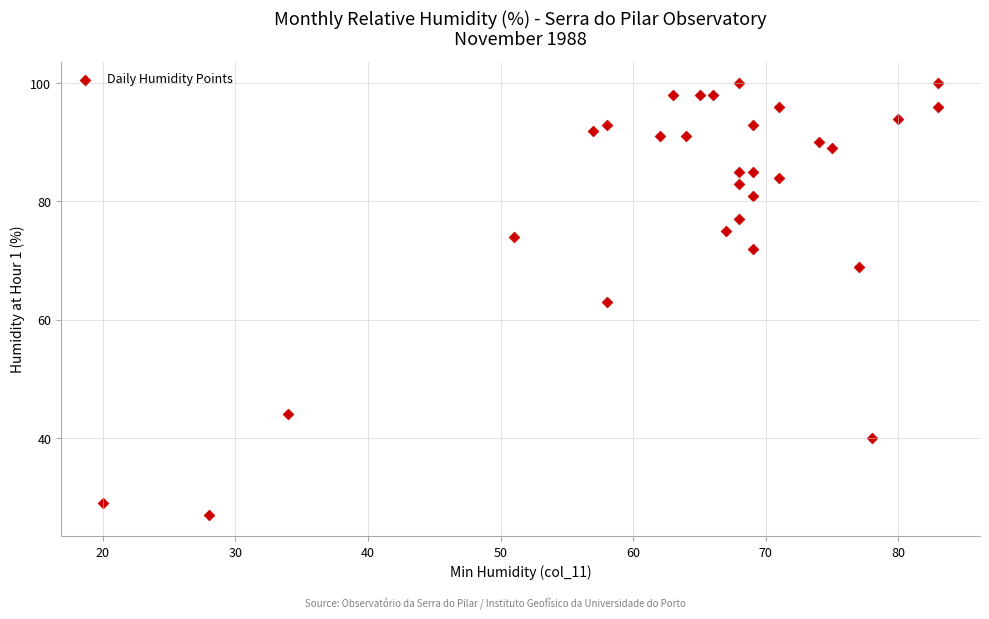

What is the range of X values (max minus min)?

63